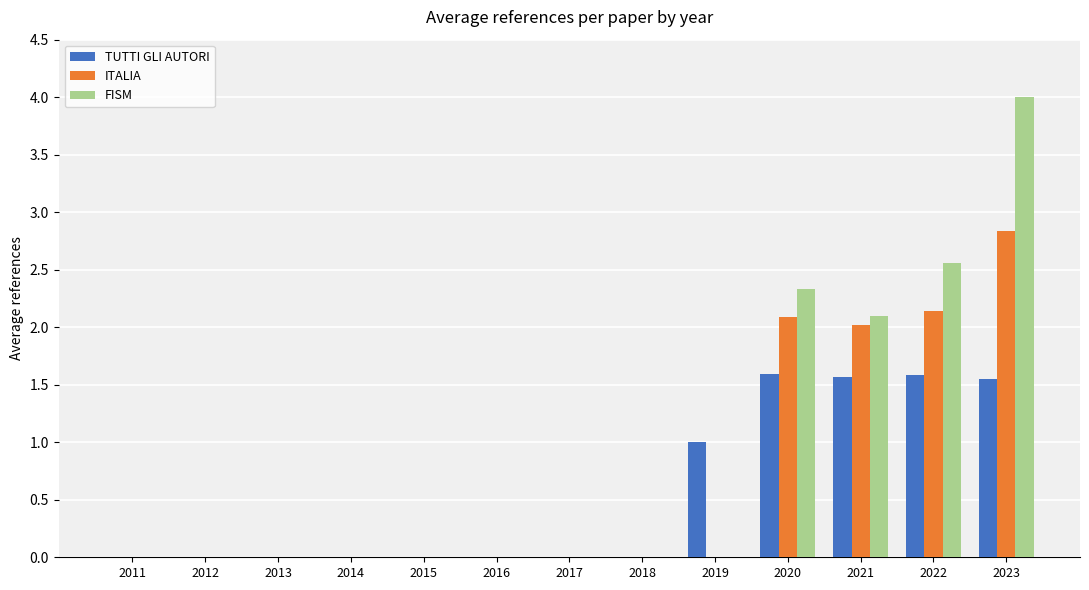

Are the bars horizontal?

No